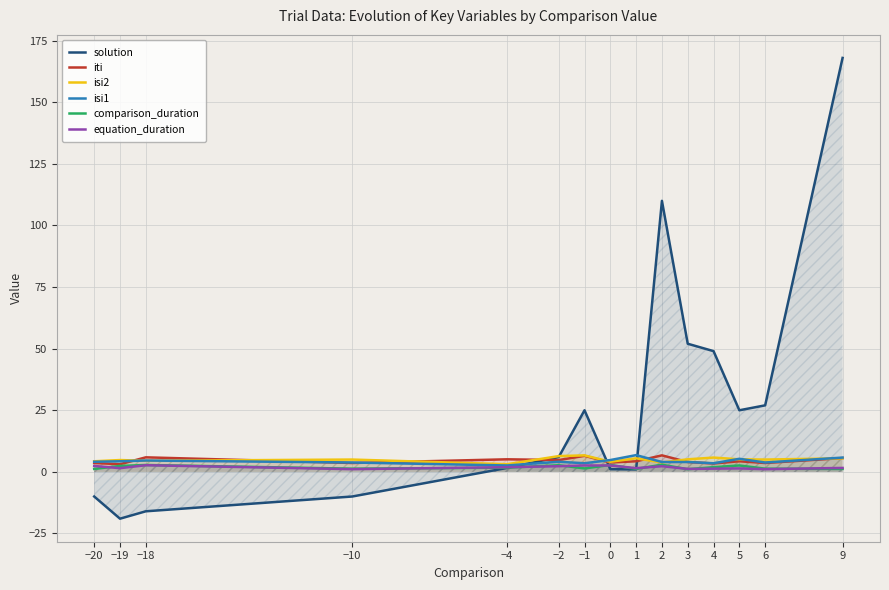

What are all the series names shown in the legend?

solution, iti, isi2, isi1, comparison_duration, equation_duration